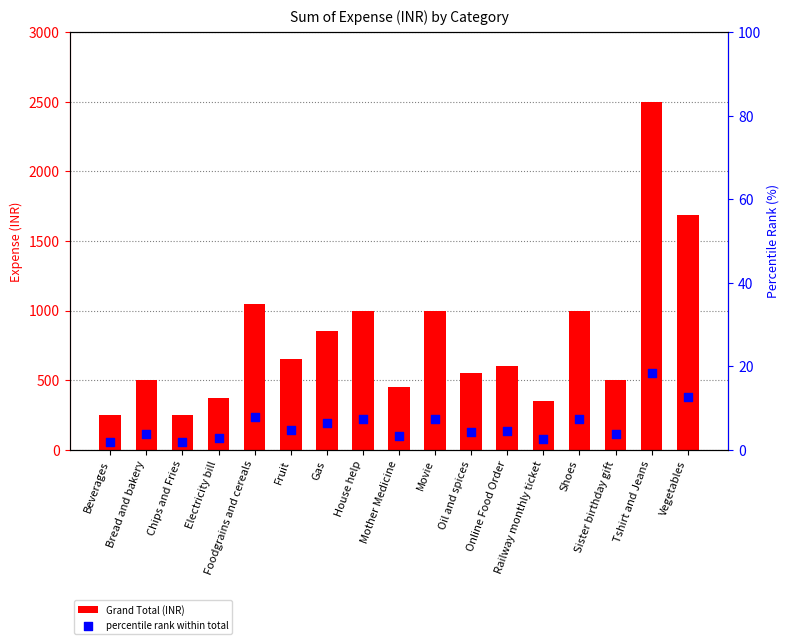

What are all the series names shown in the legend?

Grand Total (INR), percentile rank within total